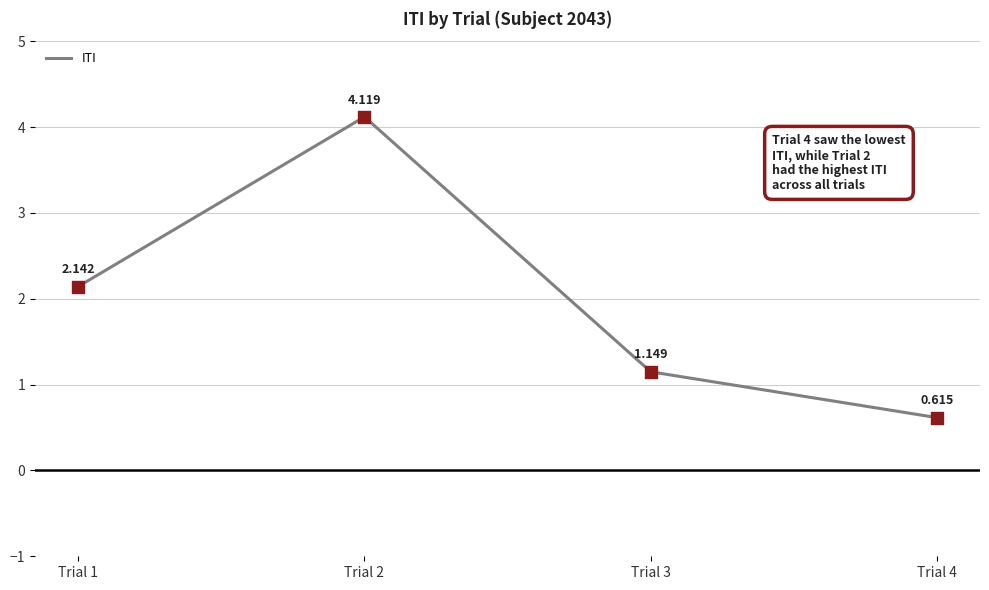

What is the change in value from Trial 2 to Trial 3?

-3.0